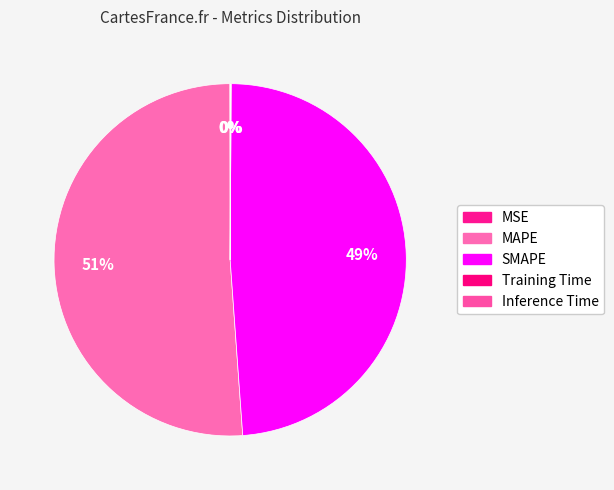

Which category accounts for the majority?

MAPE